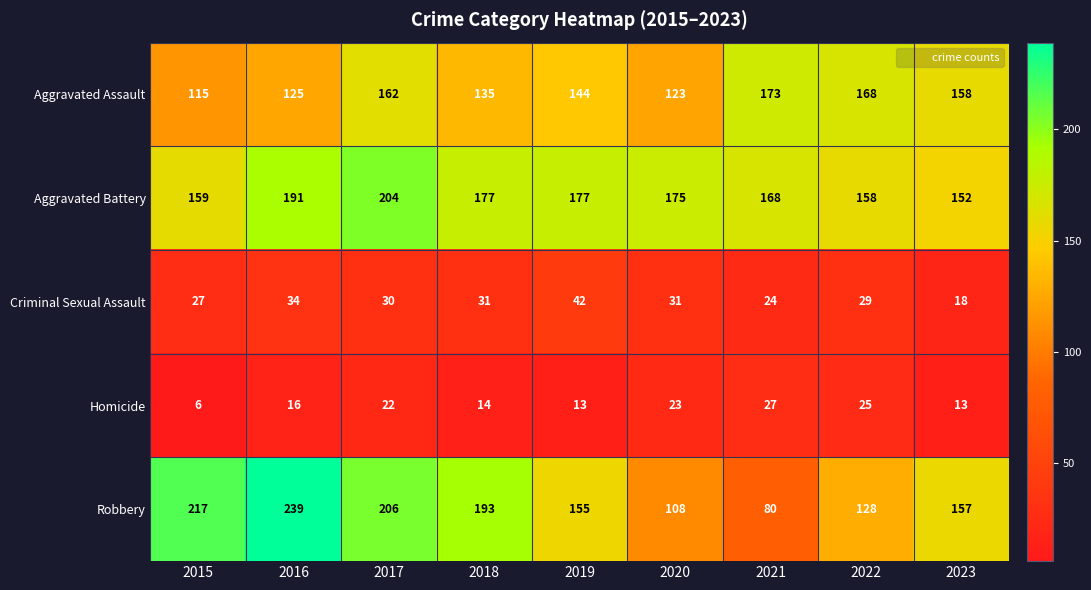

The value of Criminal Sexual Assault at 2020 is 44. True or false?

False